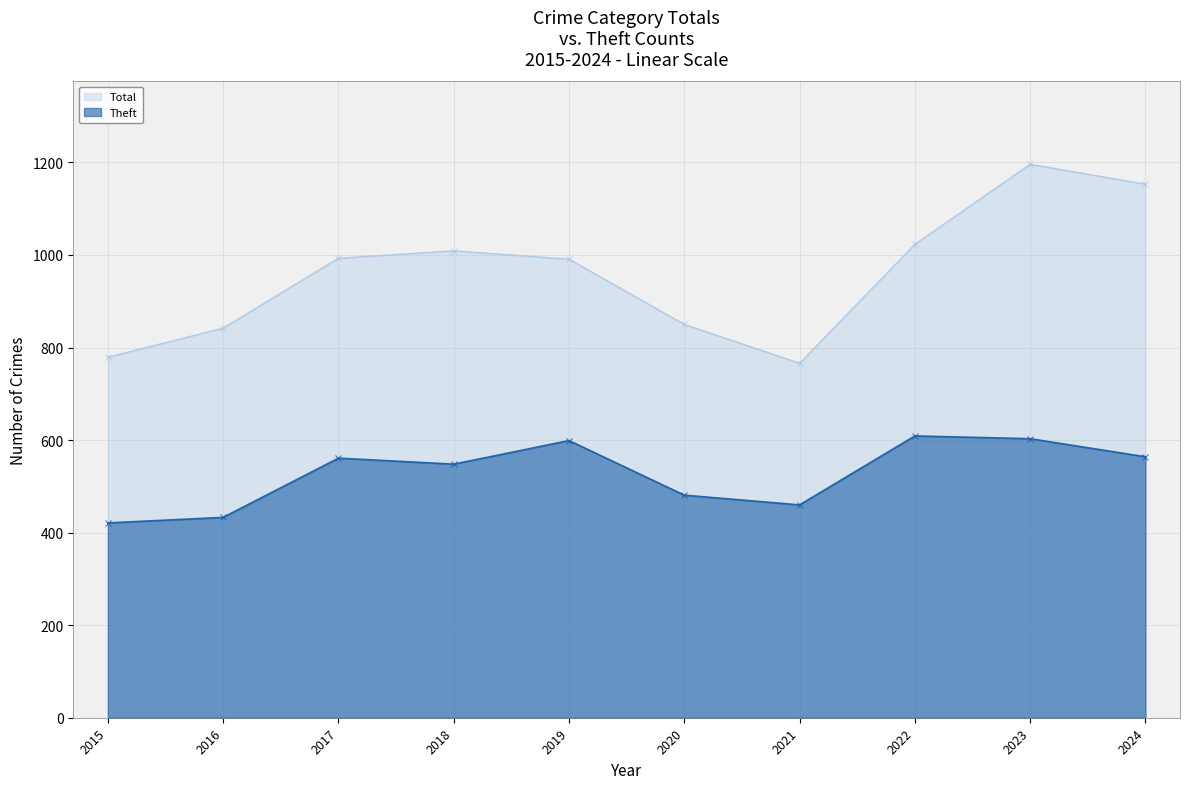

What is the total value across all series at 2016?

1275